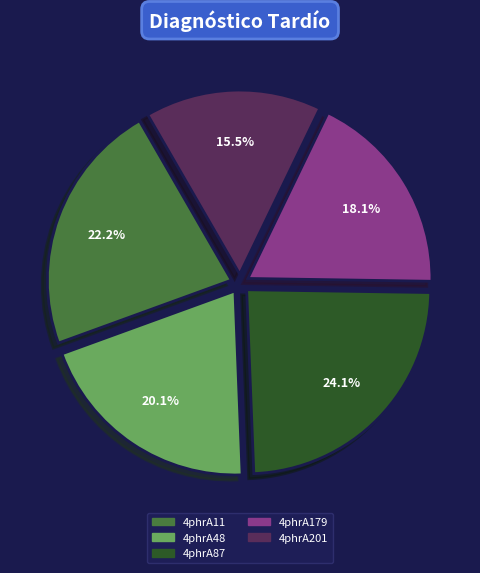

True or false: 4phrA11 accounts for 36% of the total.

False